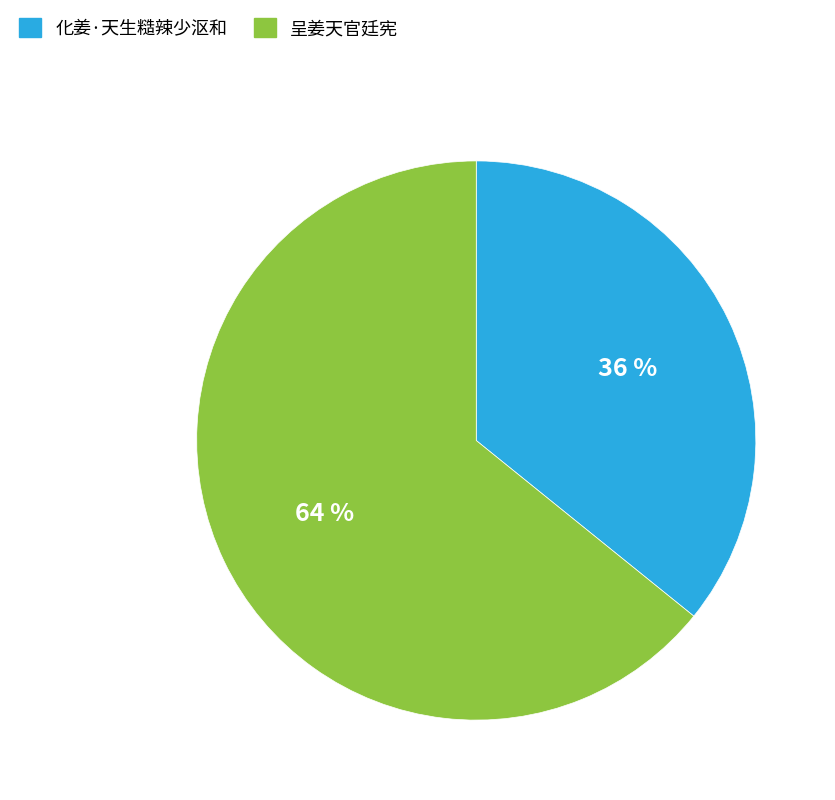

True or false: 化姜·天生糙辣少沤和 accounts for 42% of the total.

False